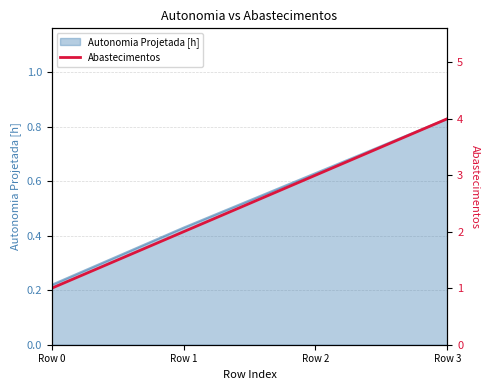

Where is the data nearest to the value 2?

Row 1